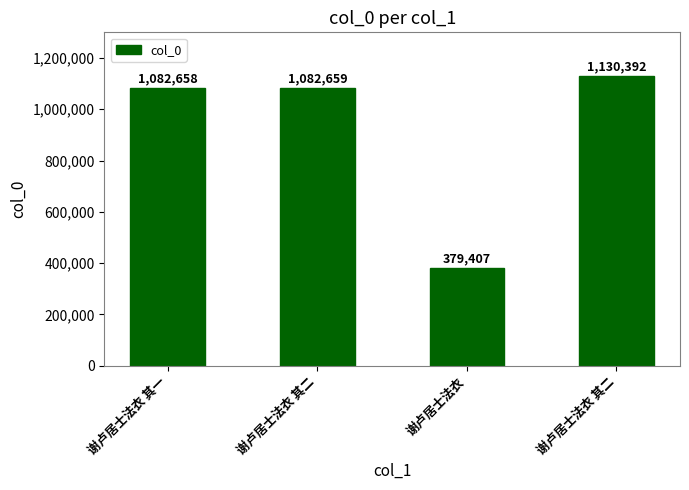

How many data points are less than 1082659?

2